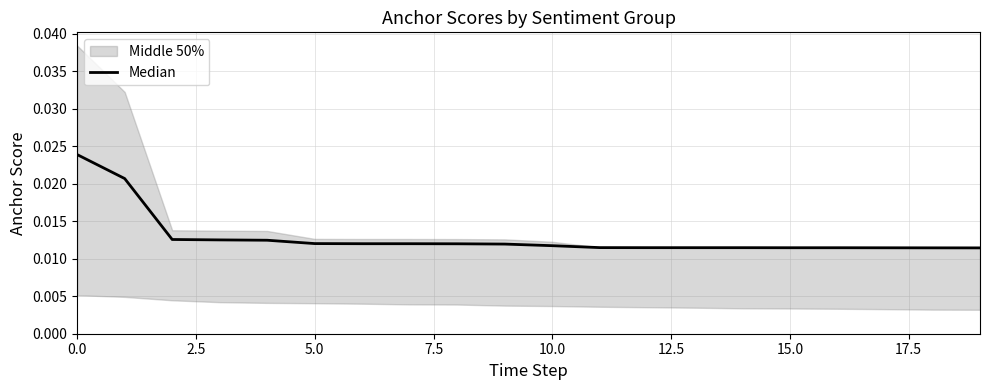

How many values are between 0 and 1?

20